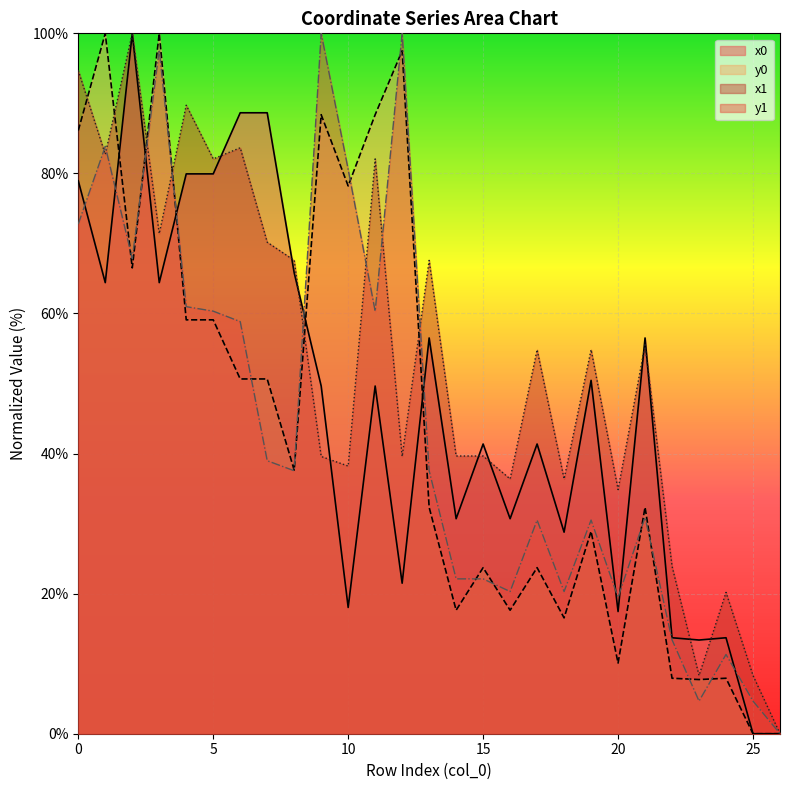

What is the highest value of the x0 series?

100.0